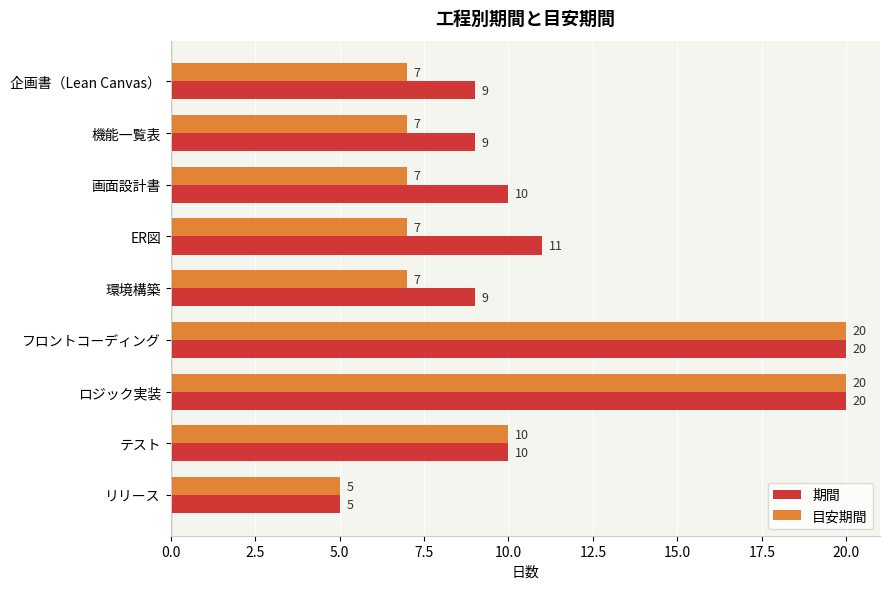

Read the 目安期間 value at ロジック実装, to the nearest 5.

20